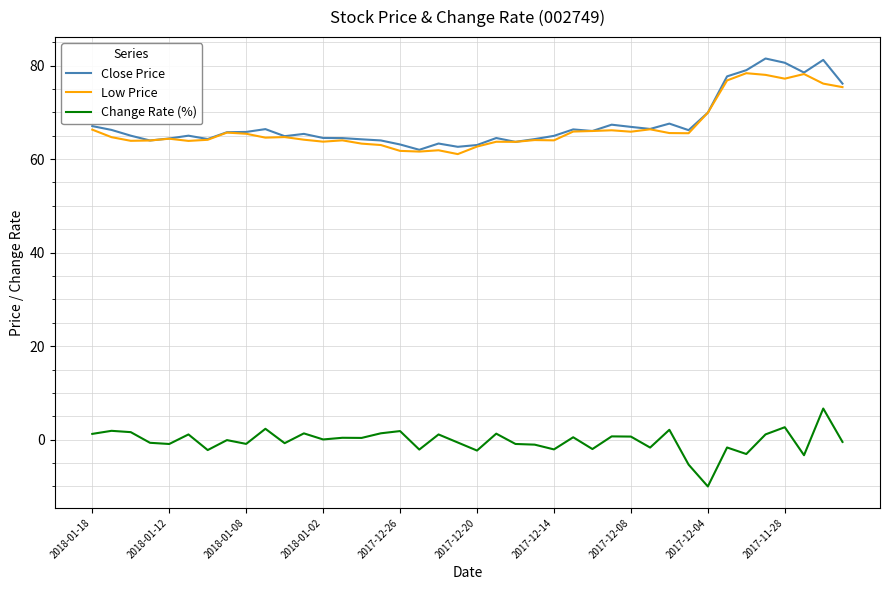

True or false: Change Rate (%) and Close Price intersect in this chart.

False